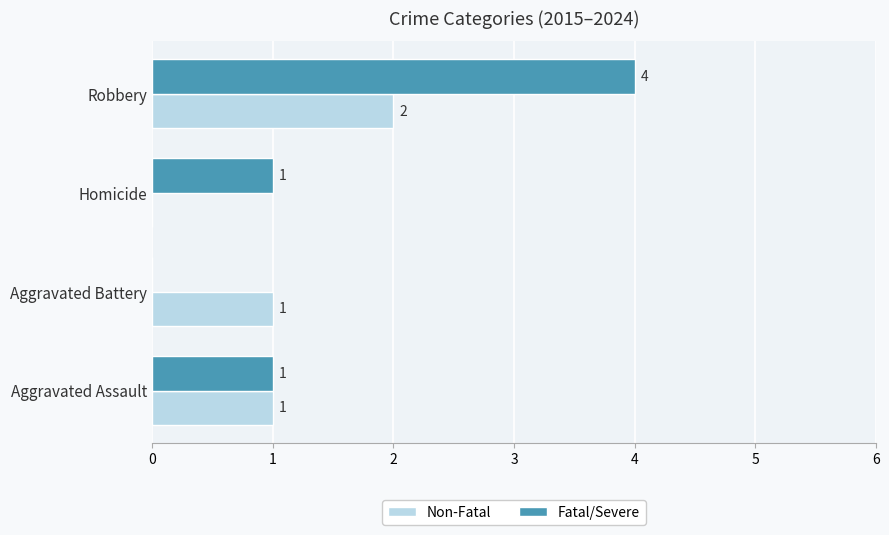

At which category is the sum across all series the highest?

Robbery